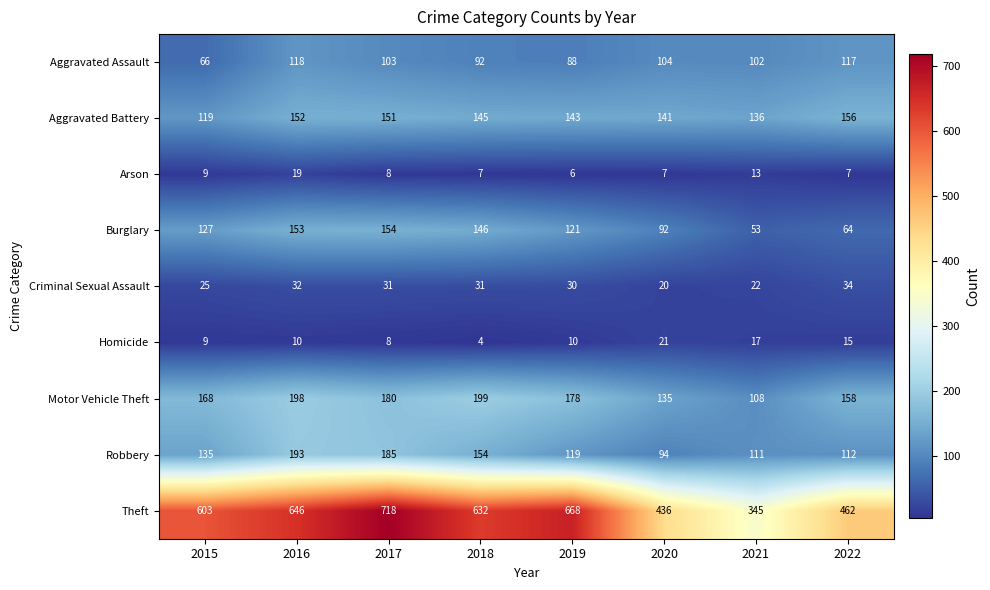

Where is Motor Vehicle Theft nearest to the value 153?

2022